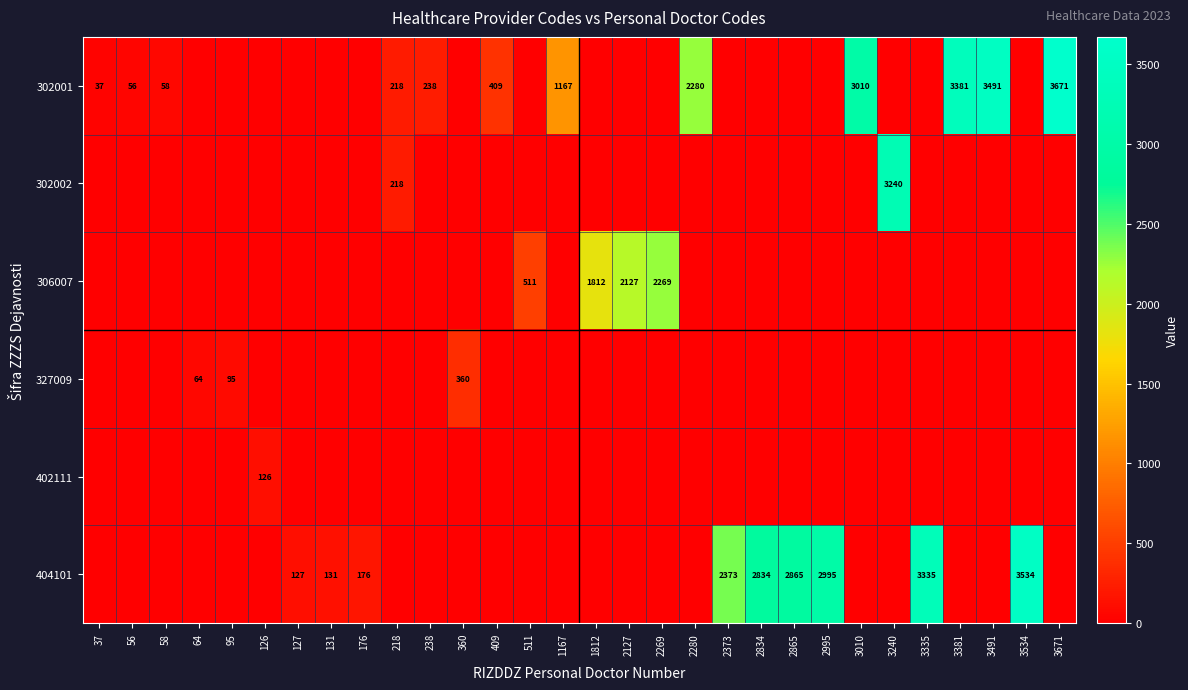

Is it true that 302001 equals 1492 at 2280?

False